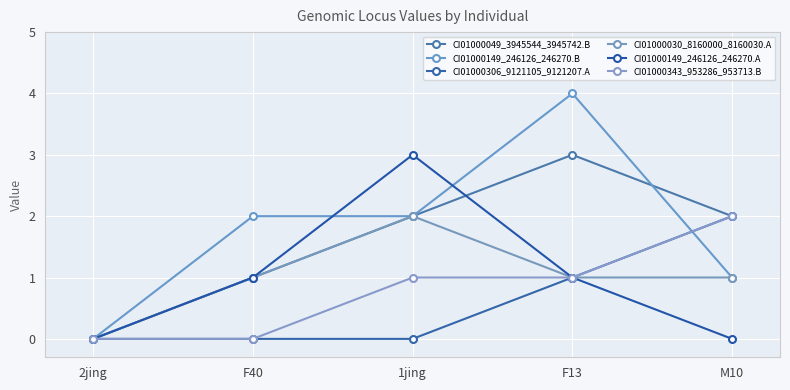

How many lines are shown in the chart?

6